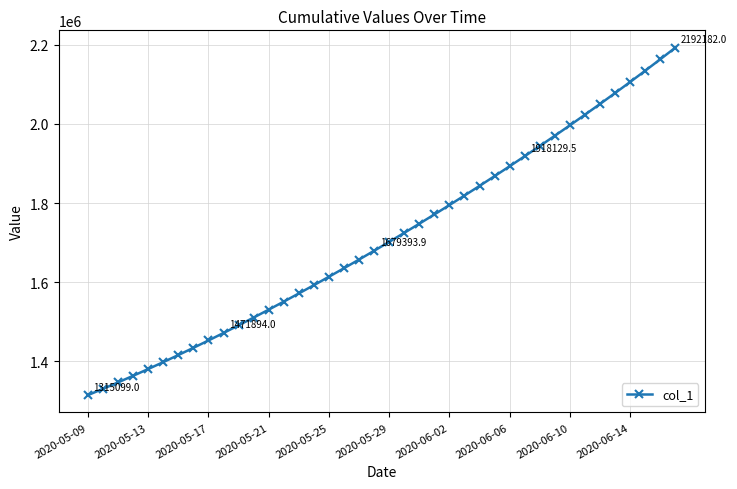

What is the maximum value shown in the chart?

2192182.0